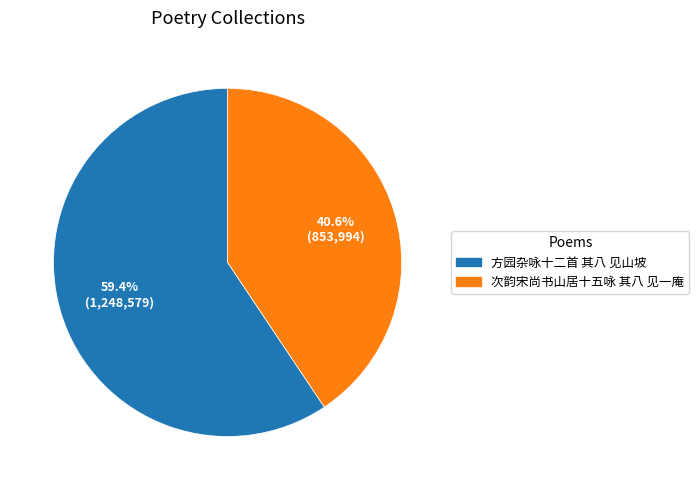

Rank the categories by value from lowest to highest.

次韵宋尚书山居十五咏 其八 见一庵, 方园杂咏十二首 其八 见山坡